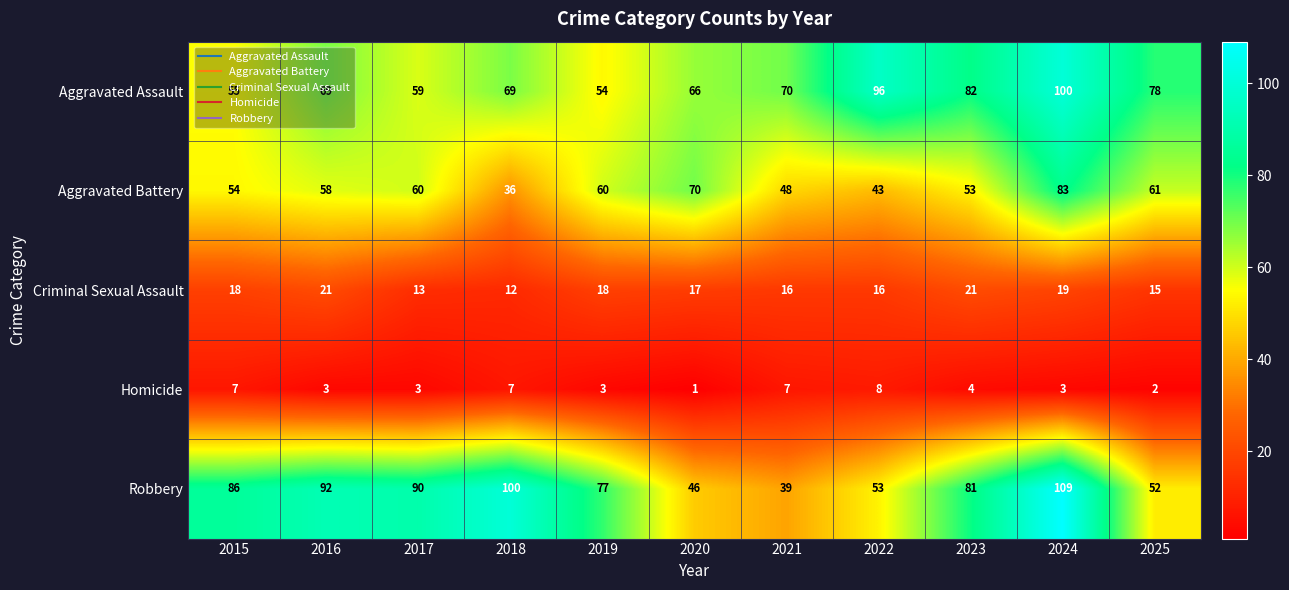

What is the difference between the maximum and minimum values in the Homicide series?

7